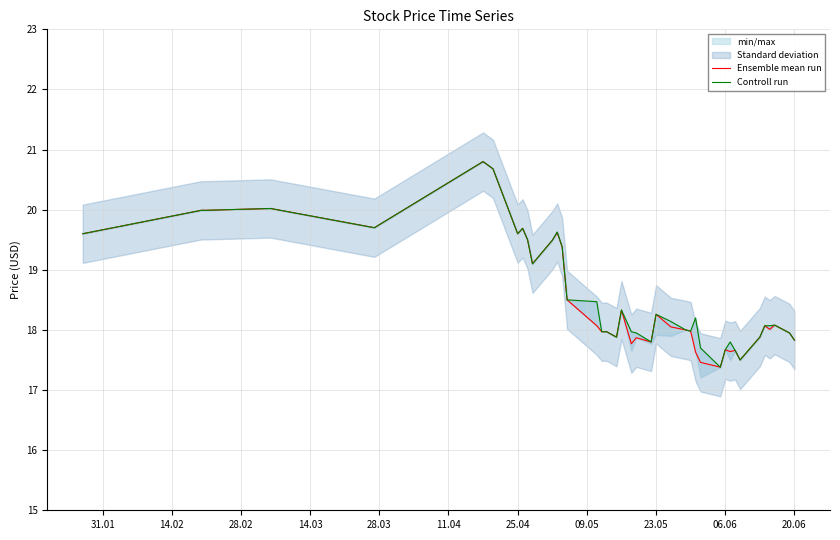

What is the average value of the Ensemble mean run series?

18.6